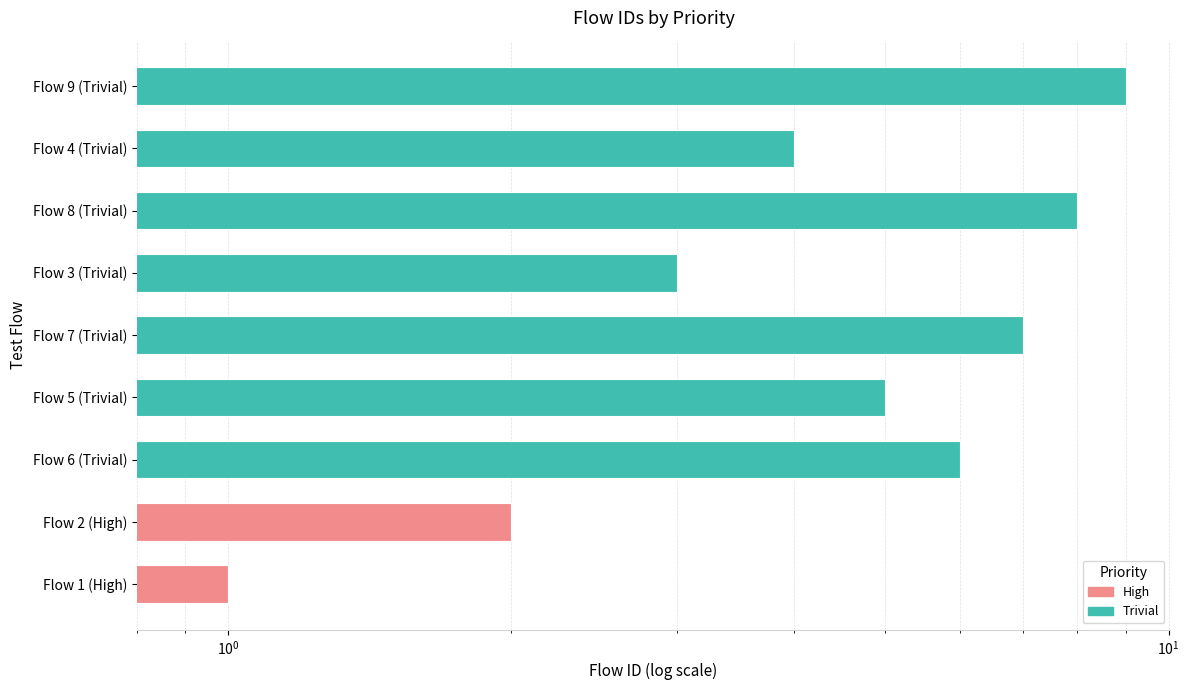

How many data points does each series have?

9